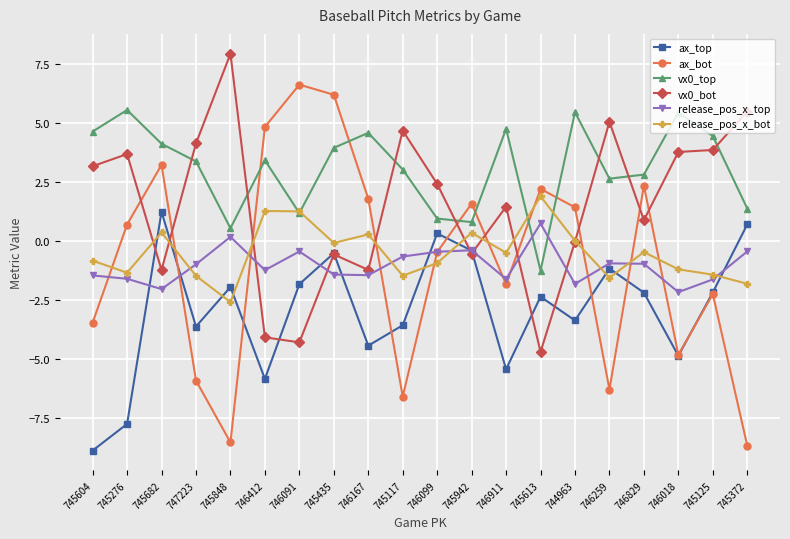

At which category does release_pos_x_top reach its first local valley?

745682